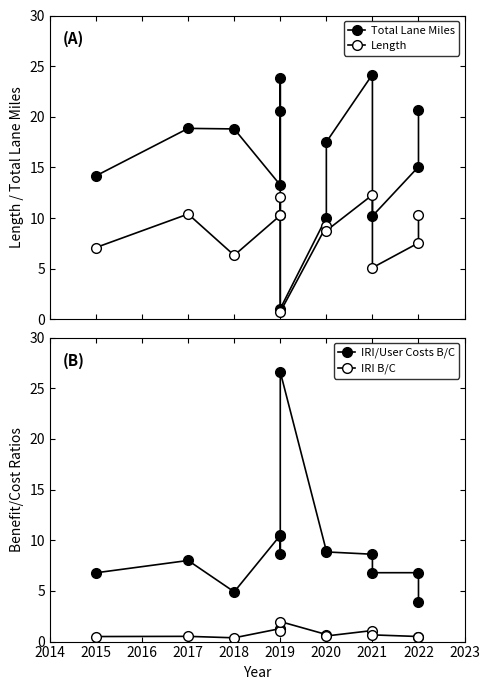

What is the value of the Total Lane Miles point at the 9th from the left?

17.5